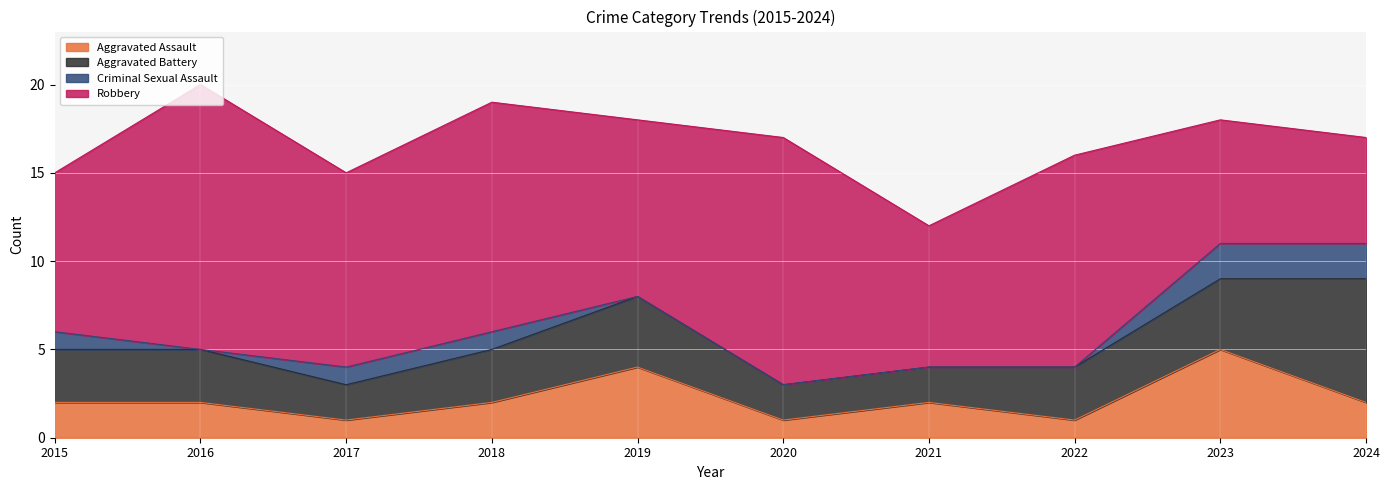

Which series ends up on top after the final intersection of Aggravated Battery and Aggravated Assault?

Aggravated Battery